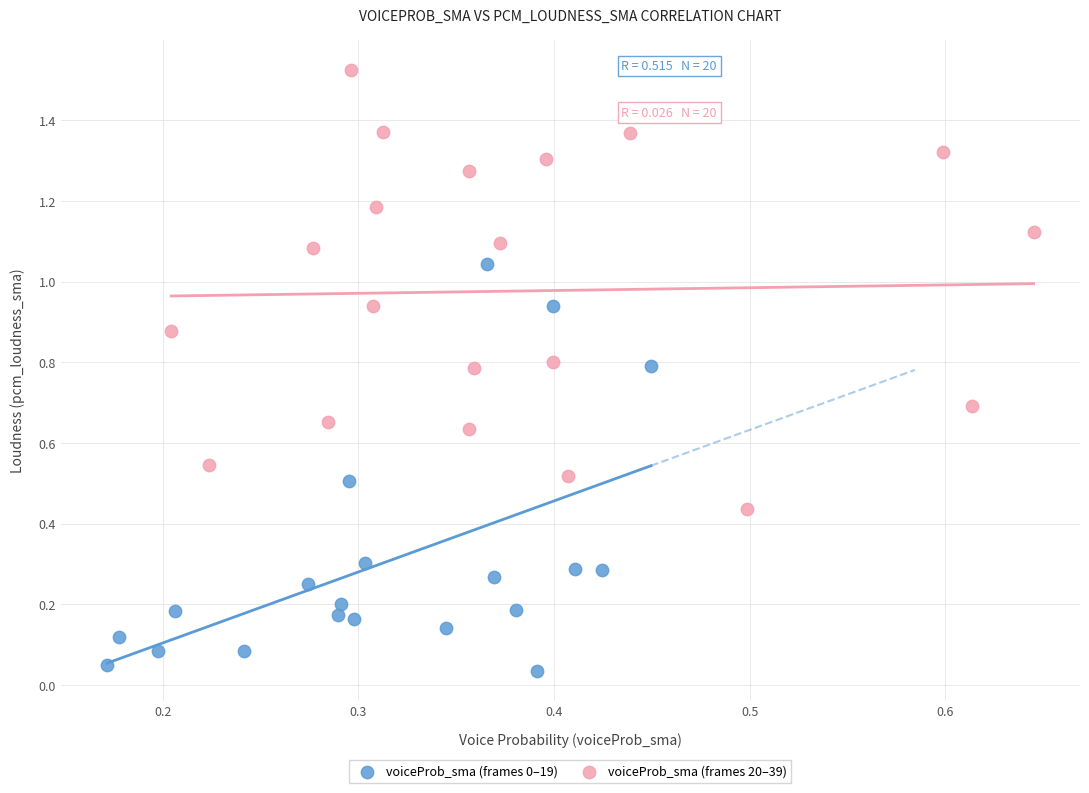

Which series contains the highest Y value?

voiceProb_sma (frames 20–39)